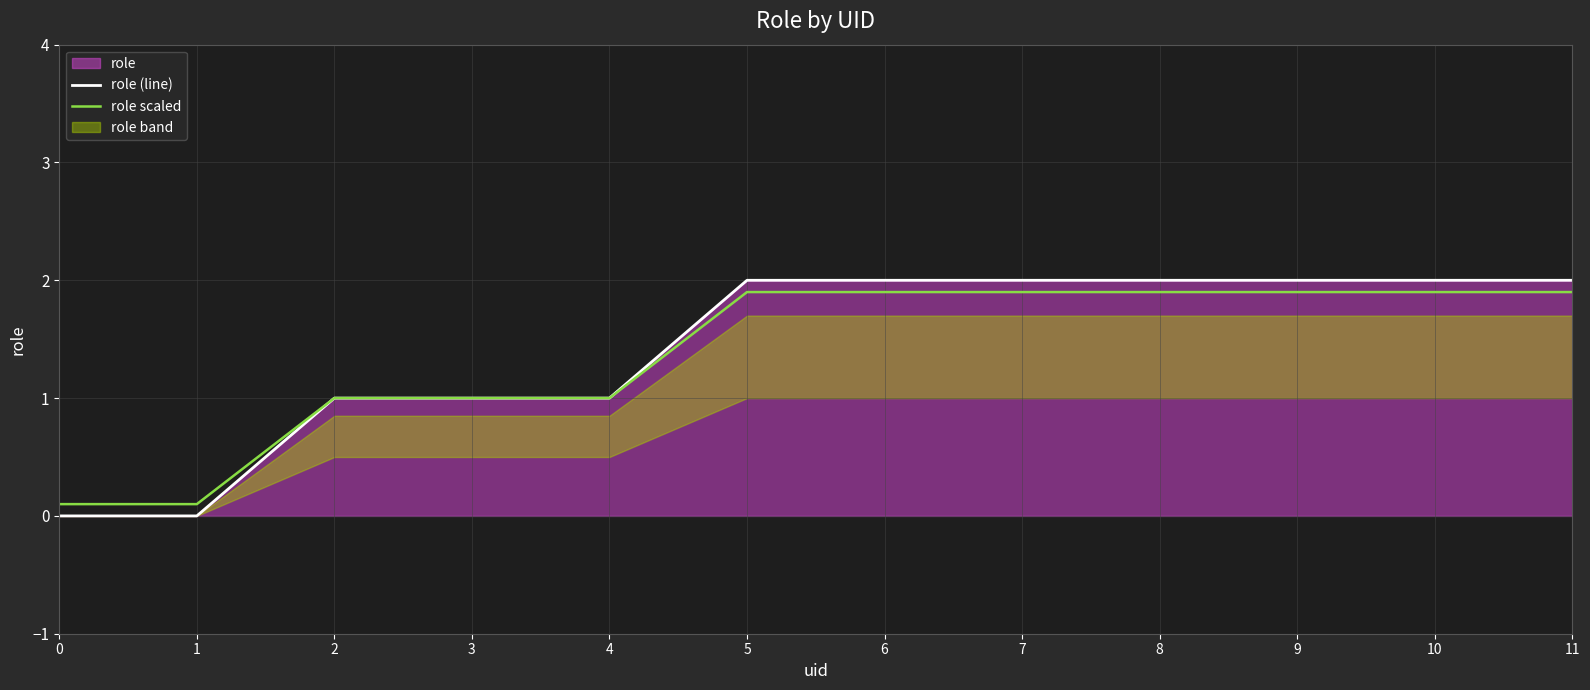

True or false: role scaled has a value of 0.9 at 8.

False